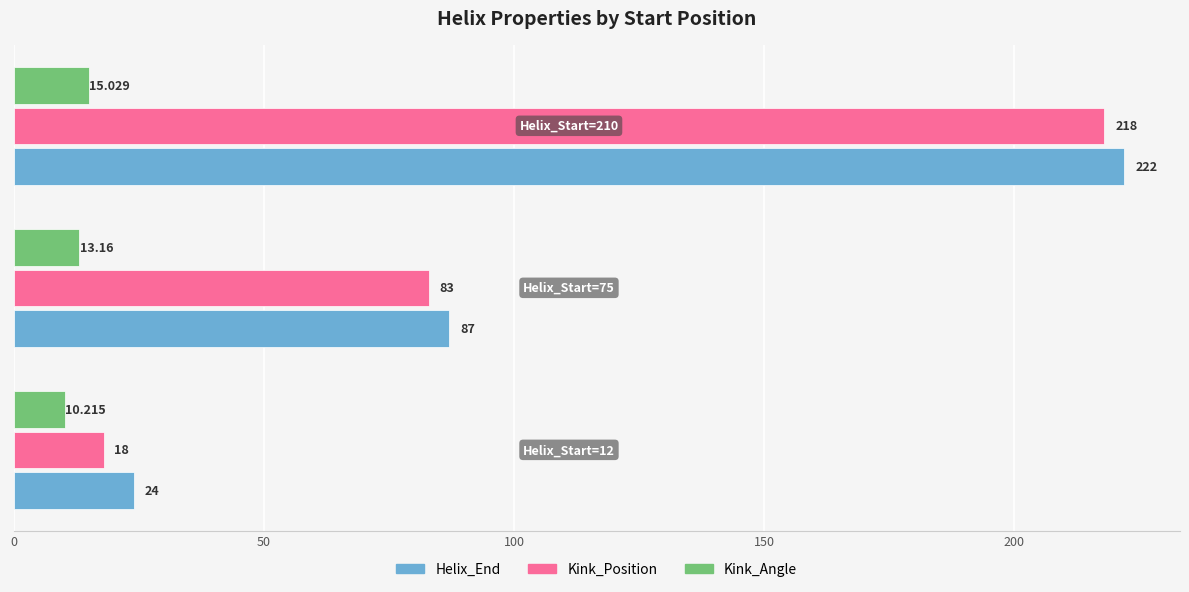

Which series has the largest total across all categories?

Helix_End